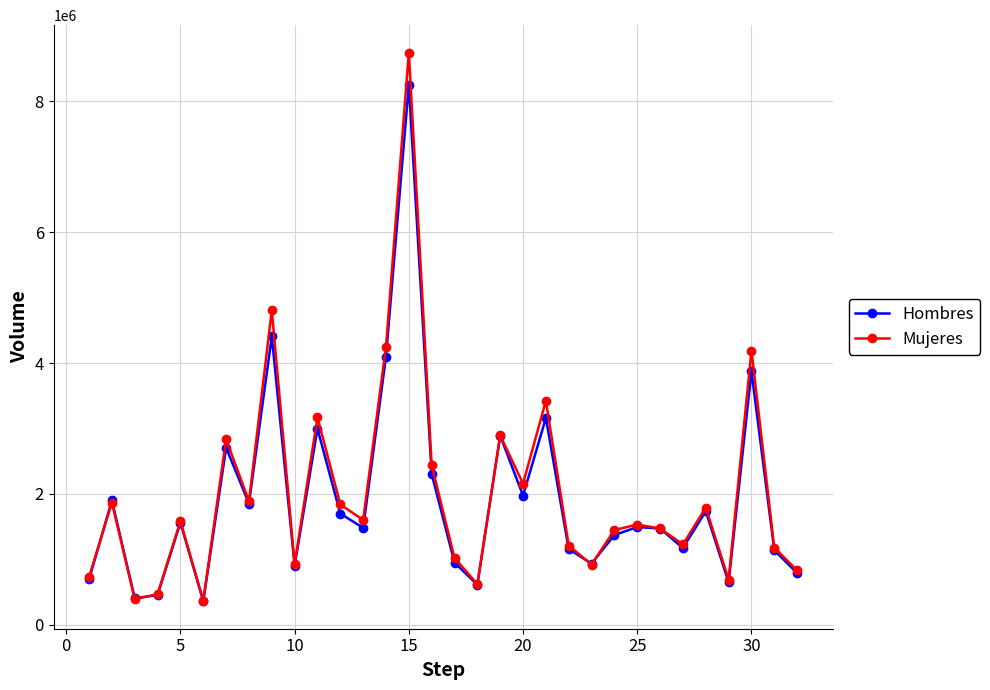

True or false: Hombres has more than 1 interior local peaks.

True